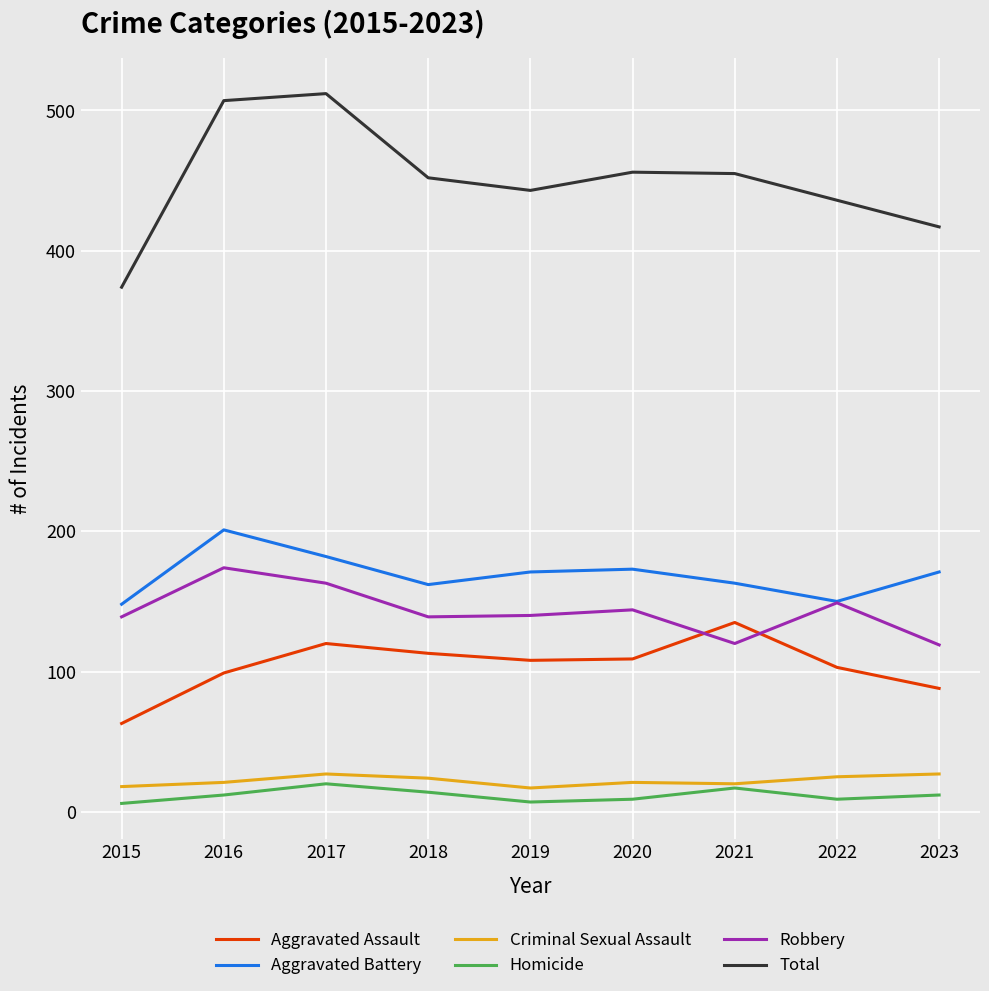

What is the highest value of the Aggravated Assault series?

135